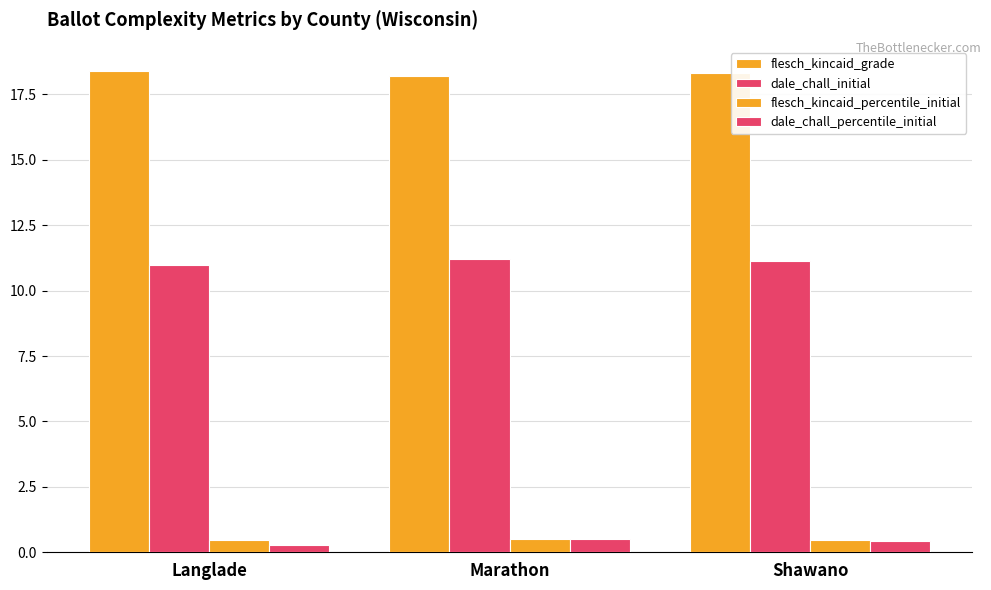

What is the maximum value for flesch_kincaid_grade?

18.4